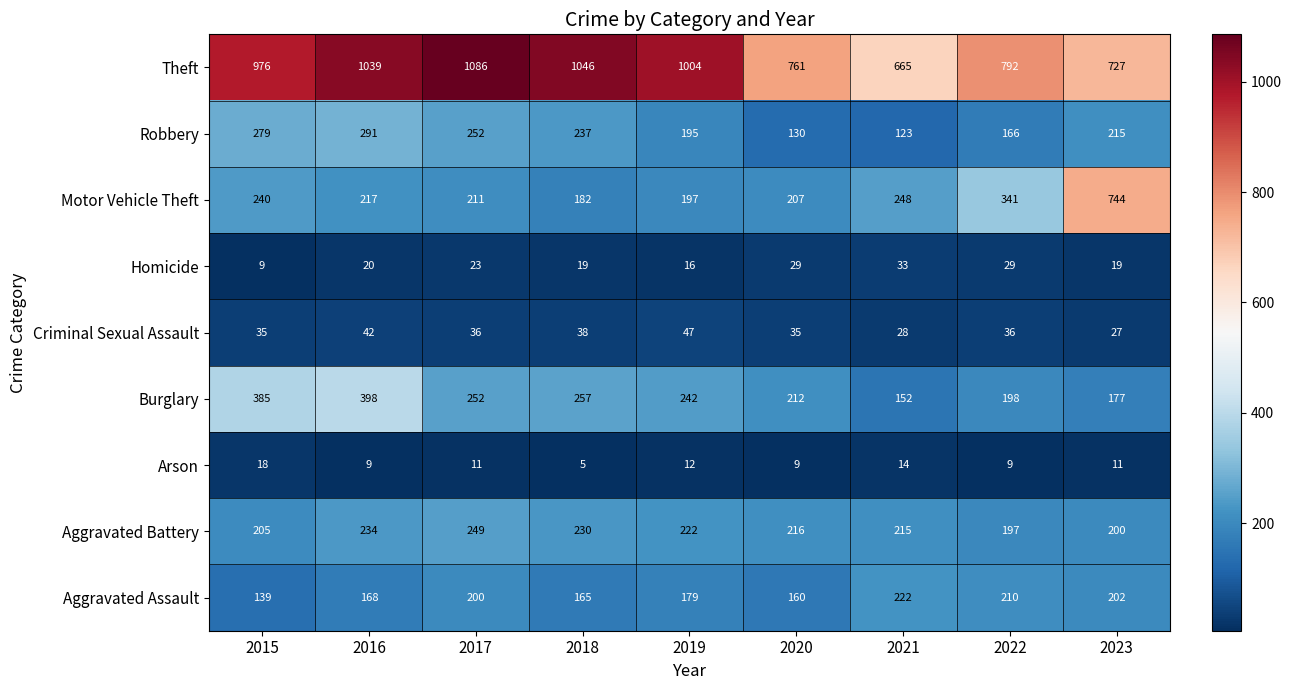

What is the difference between the maximum and minimum values in the Aggravated Battery series?

52